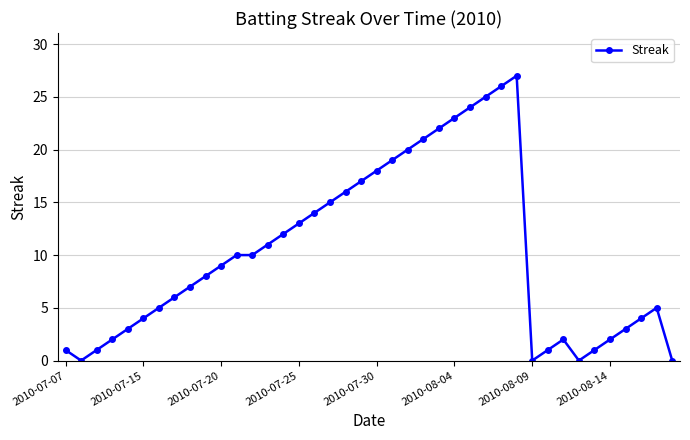

True or false: the data has more than 2 interior local peaks.

True